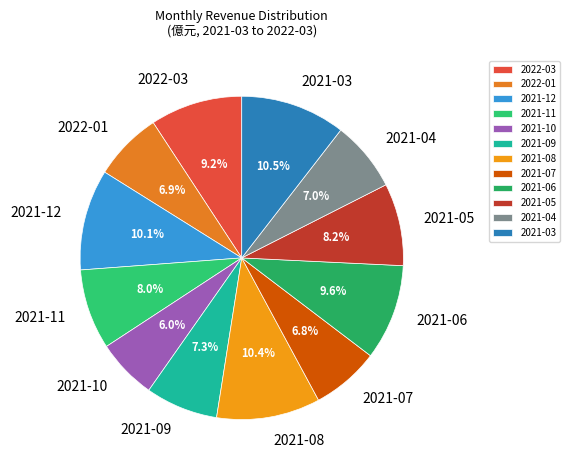

Combined, do 2021-09 and 2022-03 account for over 50%?

No